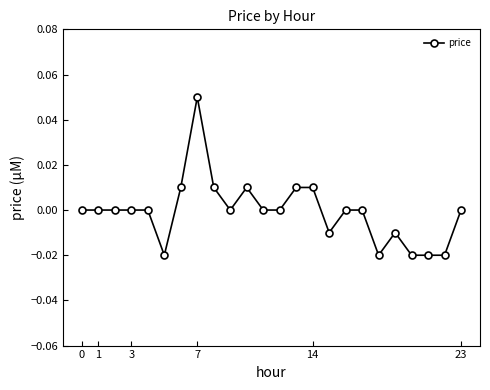

Reading left to right, what are all the values shown in this chart?

0.0	0.0	0.0	0.0	0.0	-0.0	0.0	0.1	0.0	0.0	0.0	0.0	0.0	0.0	0.0	-0.0	0.0	0.0	-0.0	-0.0	-0.0	-0.0	-0.0	0.0